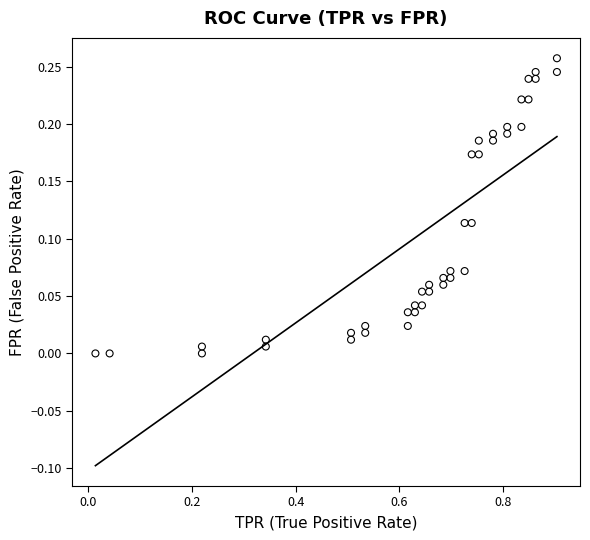

What is the range of X values (max minus min)?

0.9